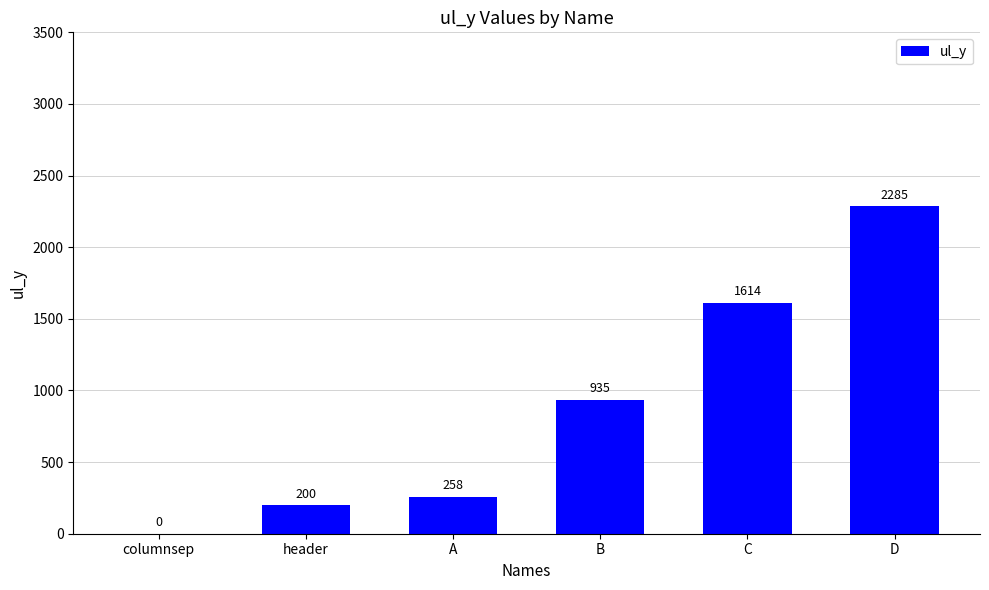

Read the value at D, to the nearest 50.

2300